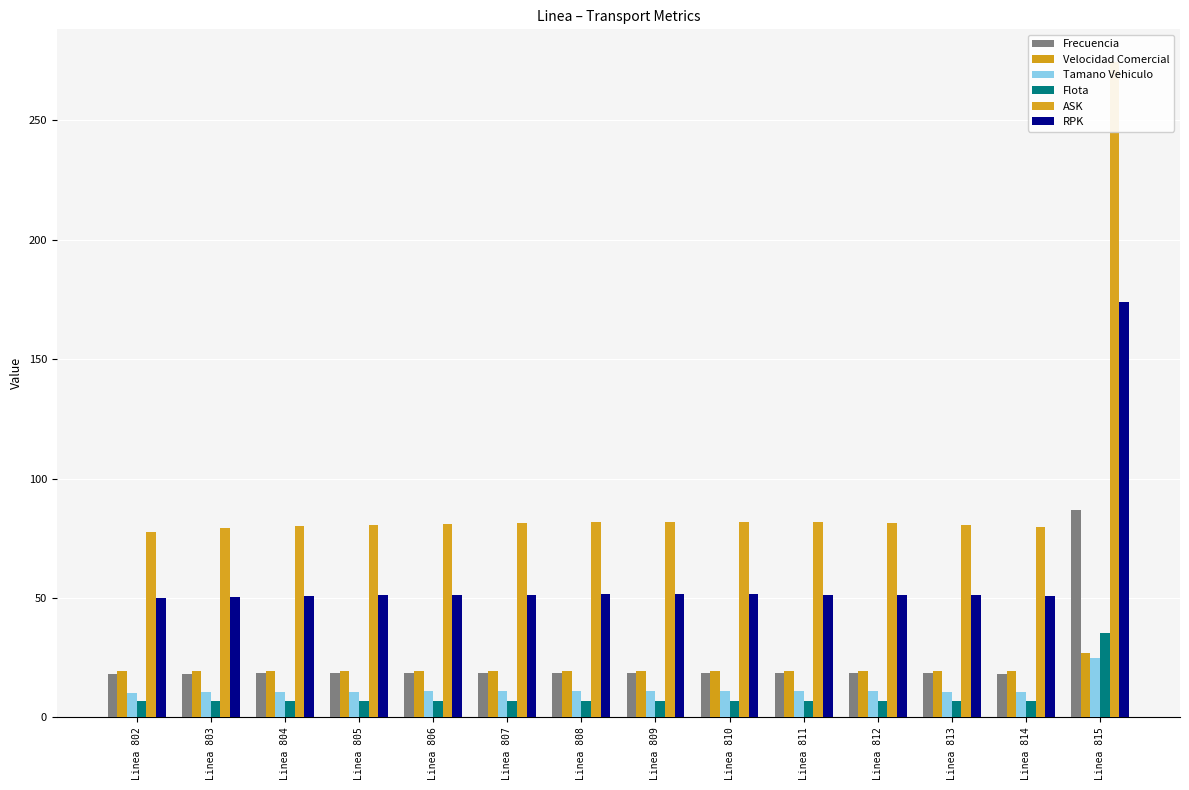

At which label does ASK reach its peak?

Linea 815